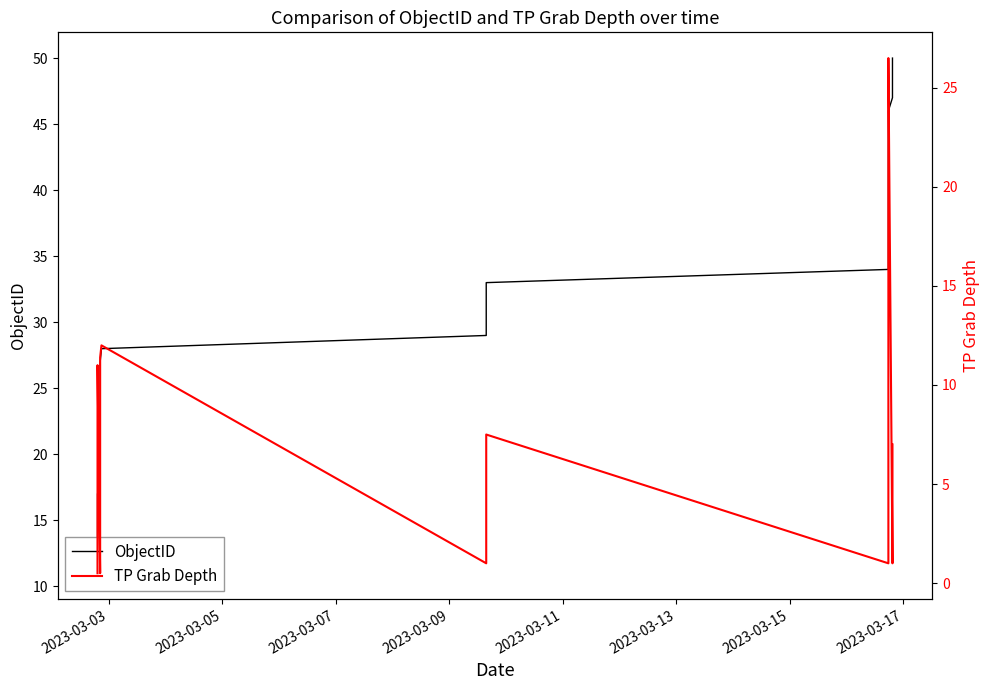

At which category does the chart reach its minimum across all series?

2023-03-03